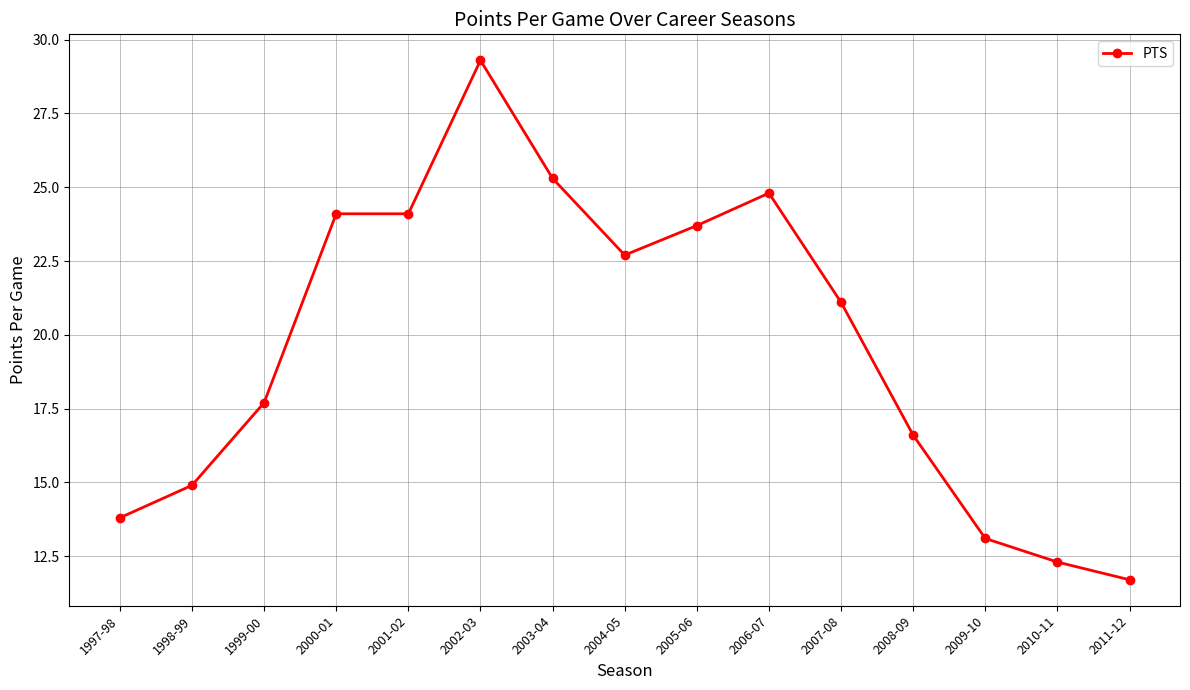

True or false: there are more than 0 points higher than both neighbors.

True